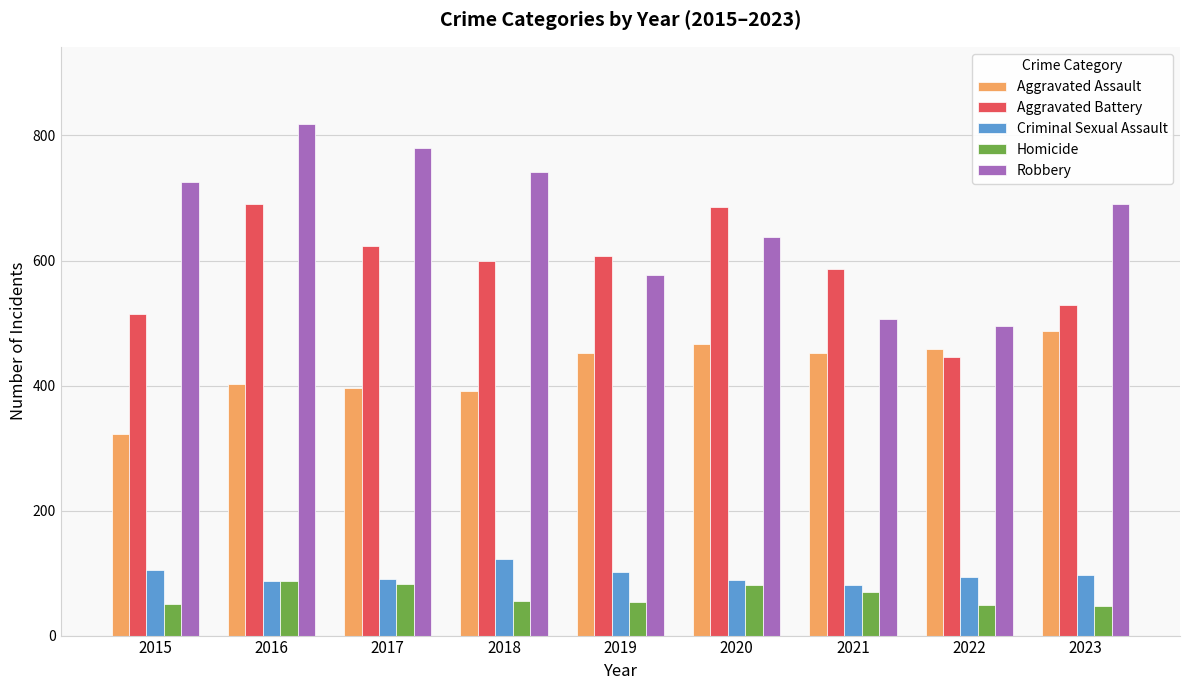

Is it true that Criminal Sexual Assault equals 147 at 2020?

False